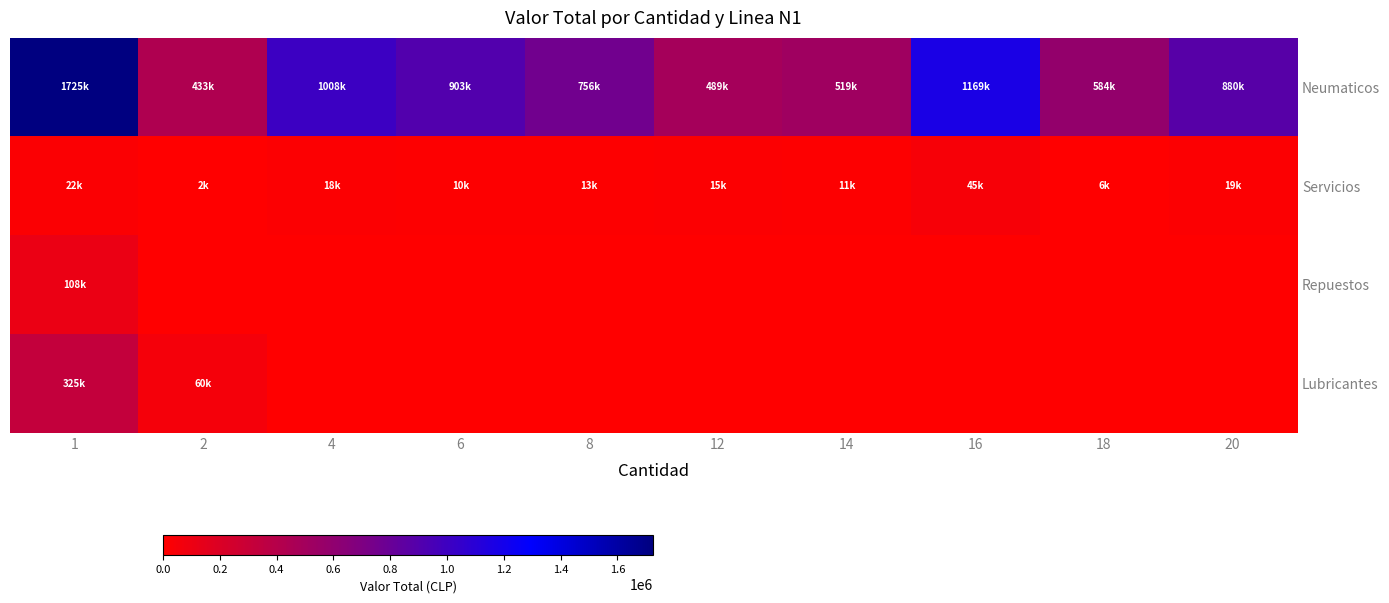

Which series changed the most between 8 and 12?

Neumaticos